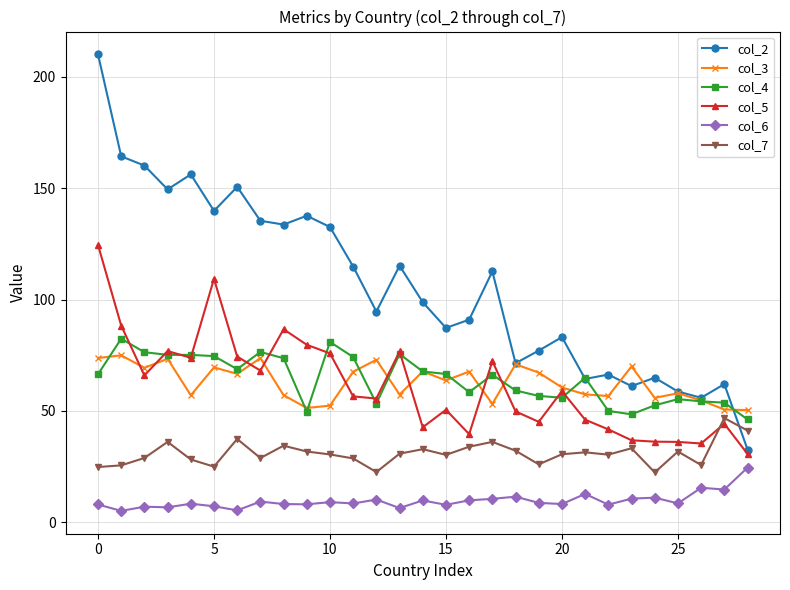

True or false: col_3 has more than 1 points higher than both neighbors.

True